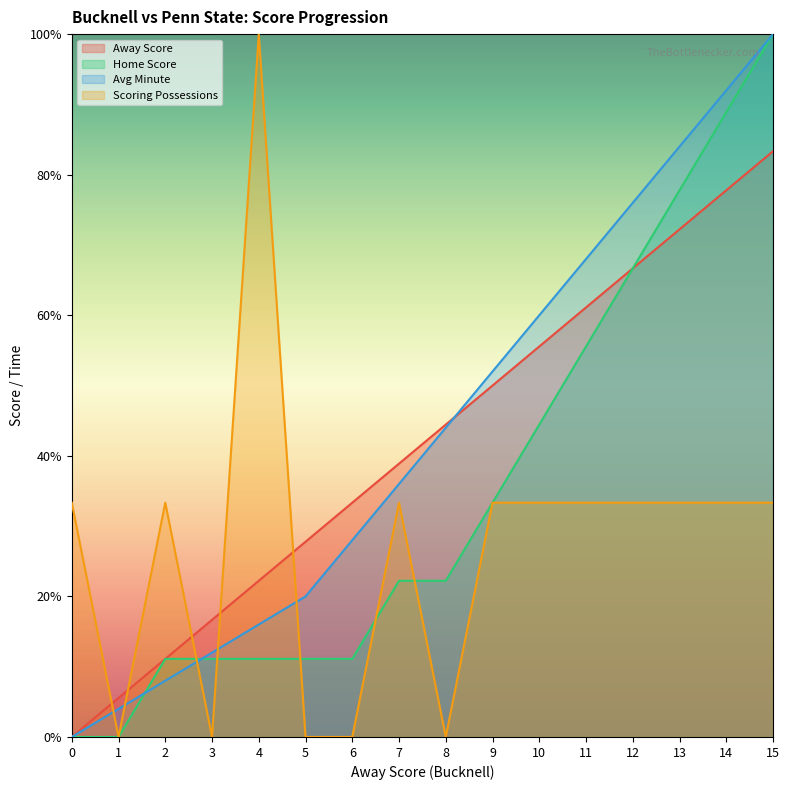

True or false: Avg Minute has more than 2 points higher than both neighbors.

False